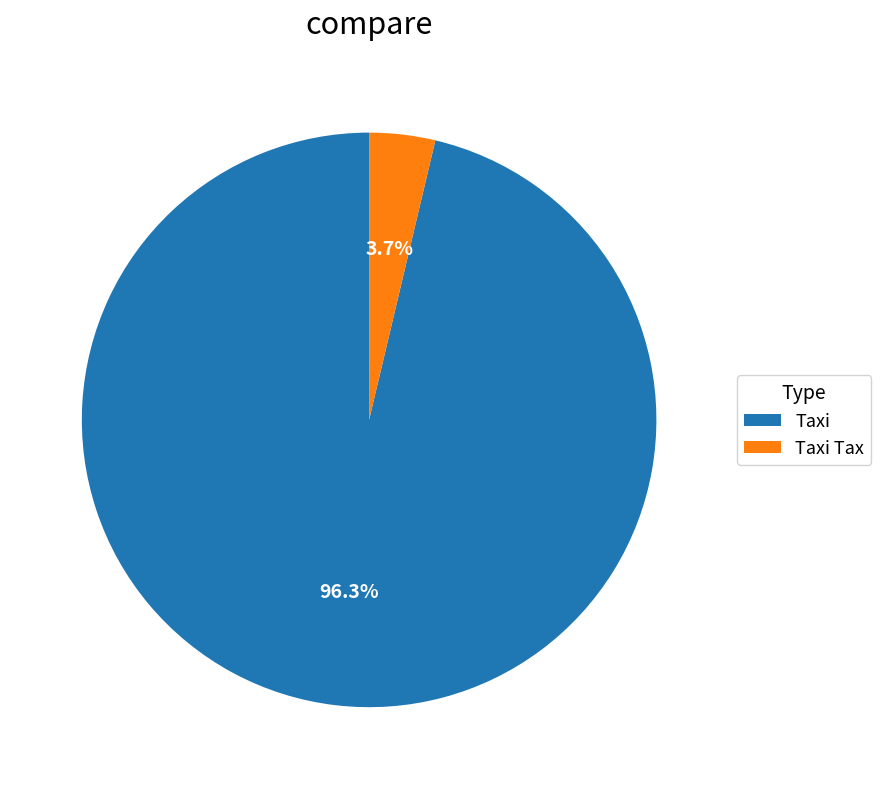

Which slice represents more than half of the pie?

Taxi